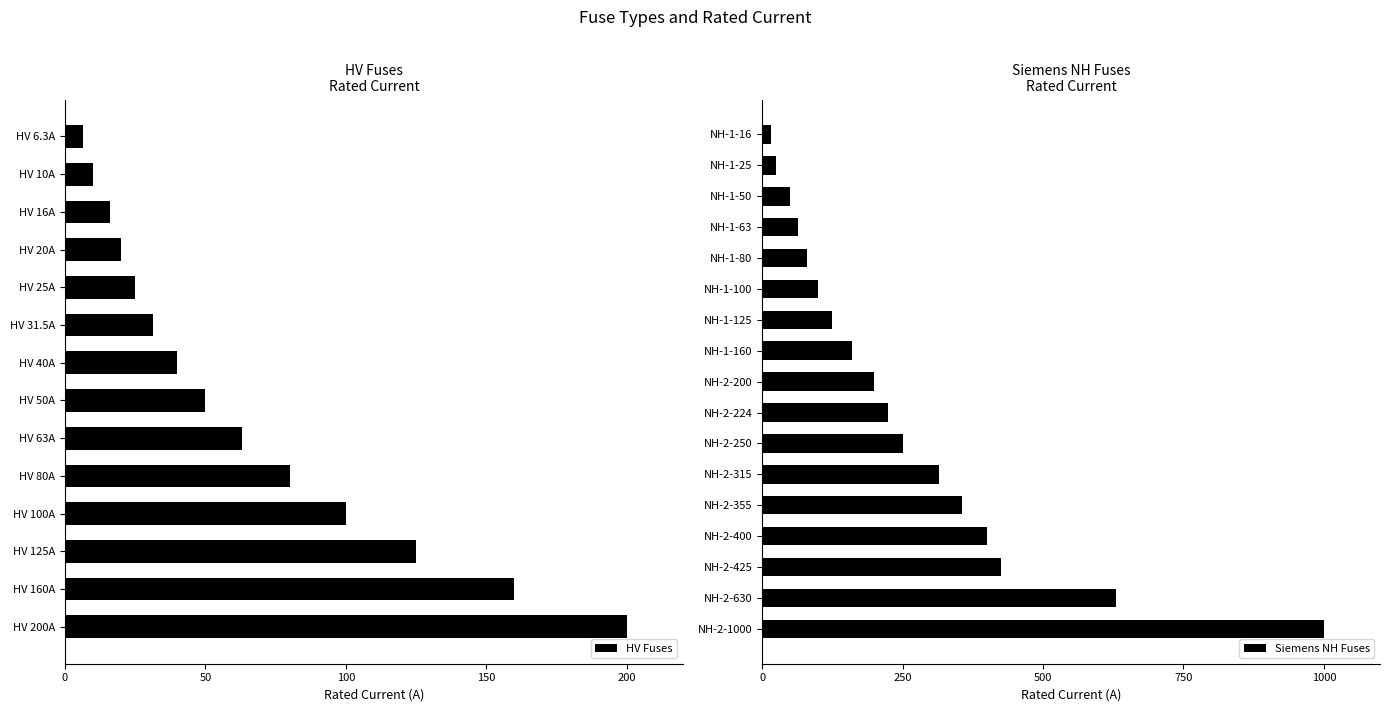

What is the maximum value for HV Fuses?

200.0